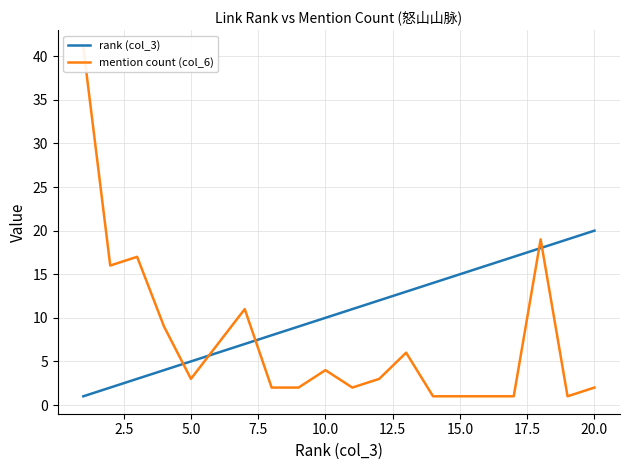

How many data points does each series have?

20